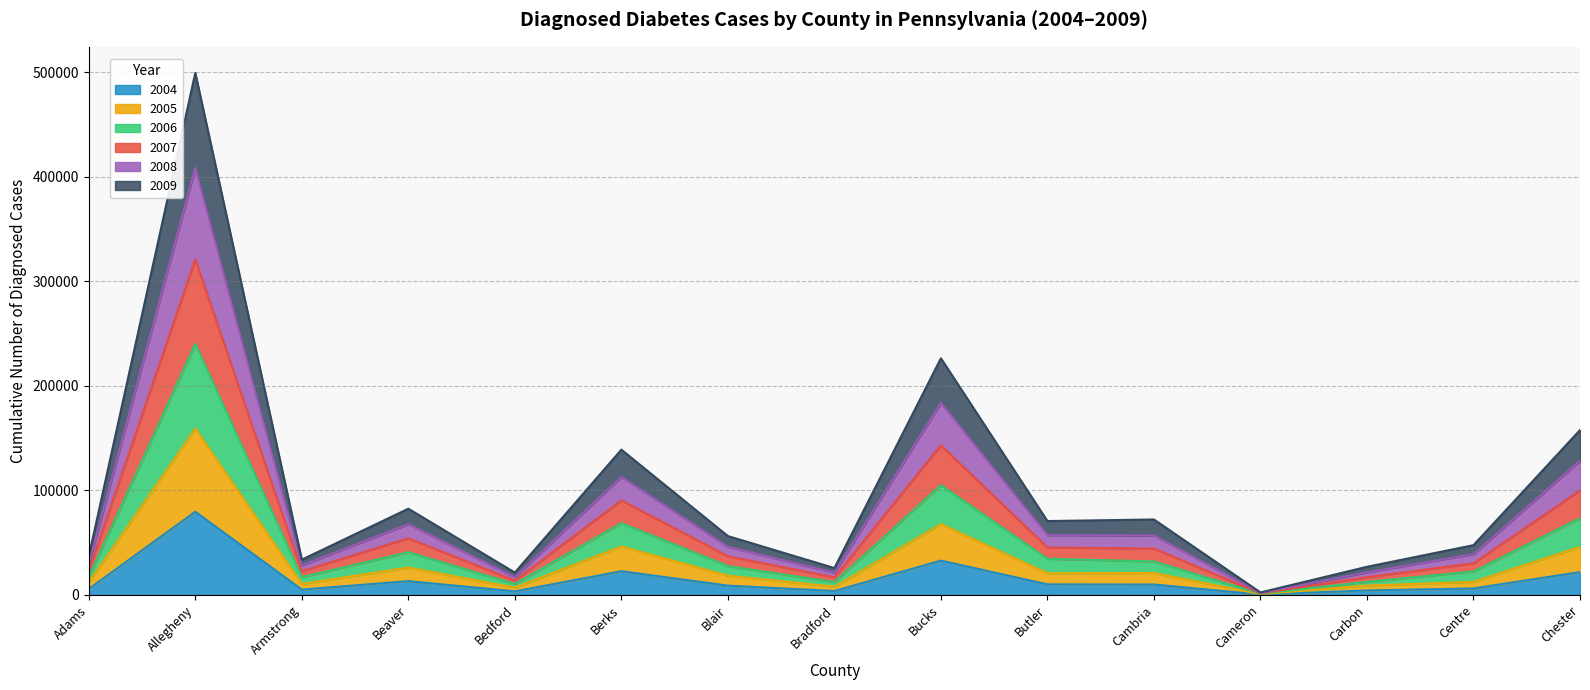

Which category has the highest value in the 2004 series?

Allegheny